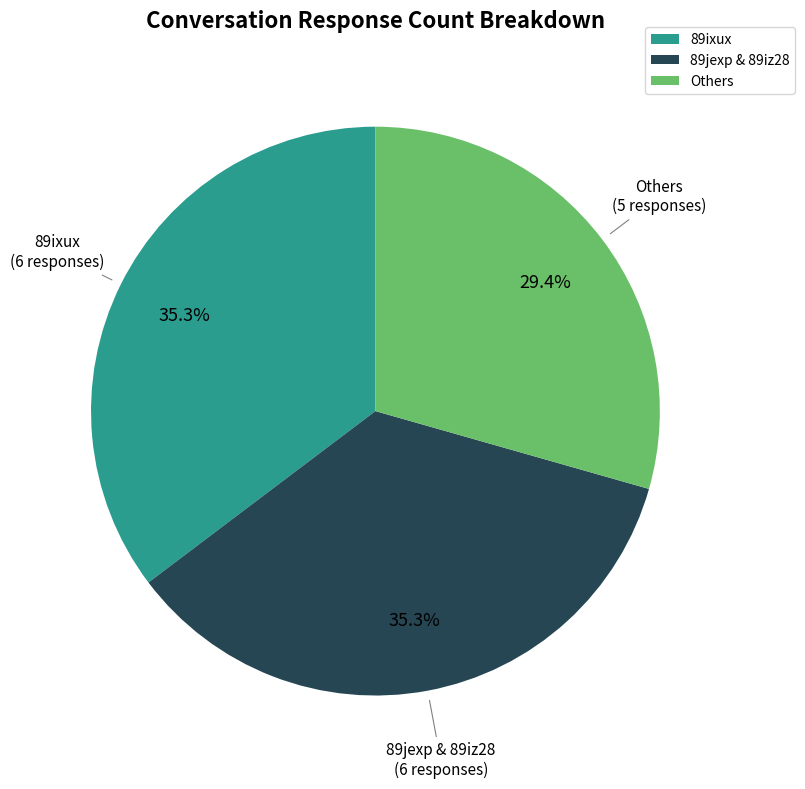

Combined, what portion of the pie is 89ixux and 89jexp & 89iz28?

70.6%